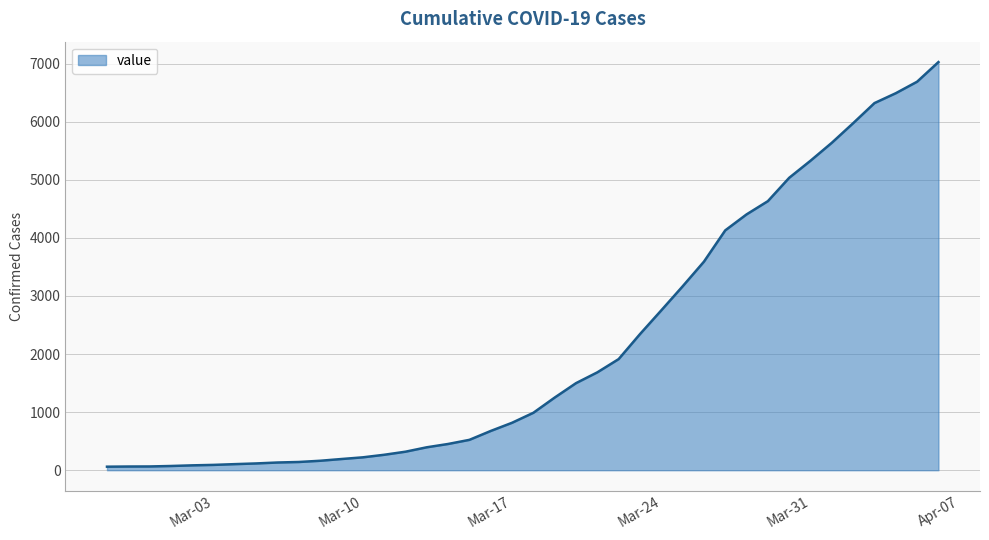

What is the maximum value shown in the chart?

7026